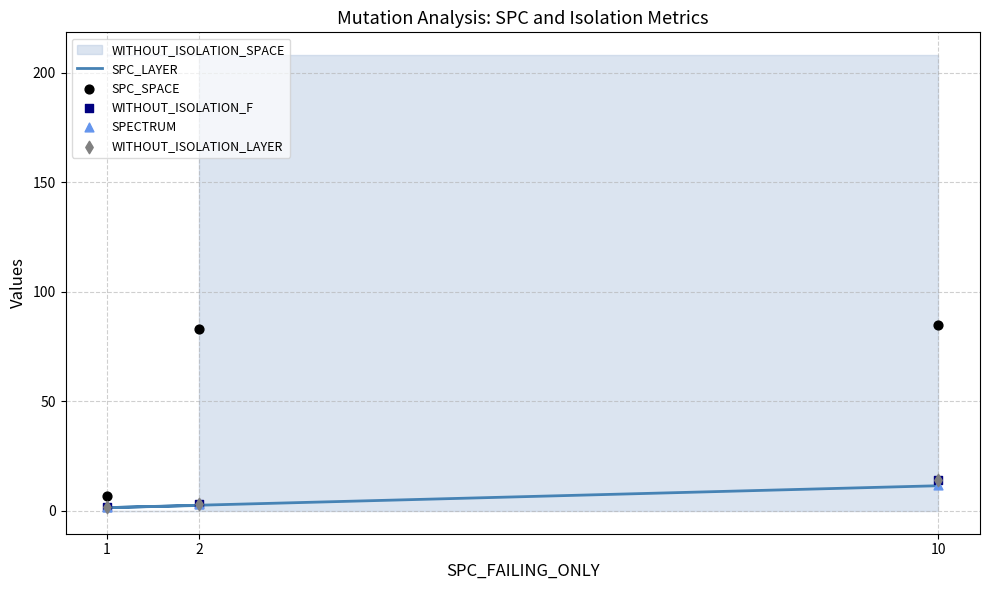

Which series has the widest spread of Y values?

SPC_SPACE